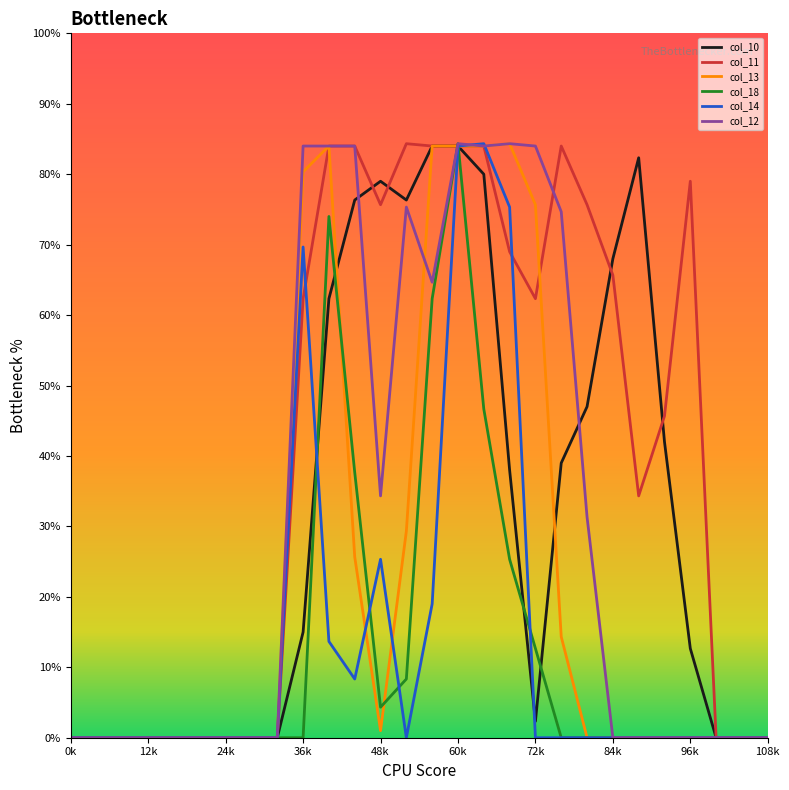

What are all the series names shown in the legend?

col_10, col_11, col_13, col_18, col_14, col_12